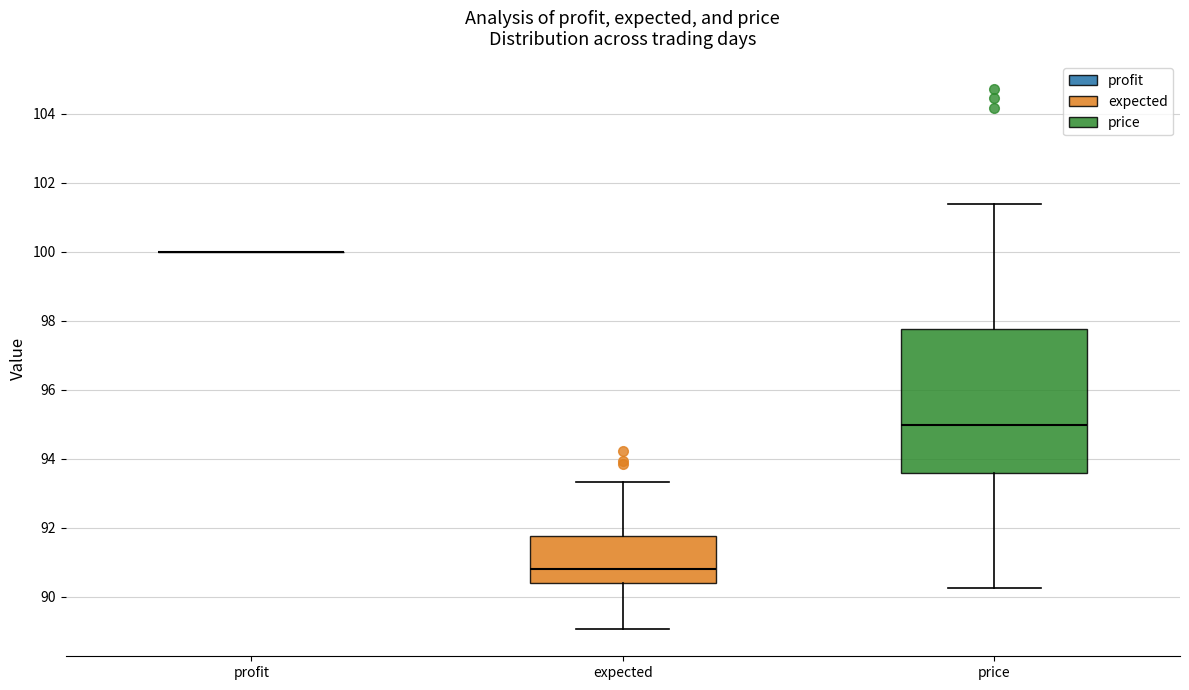

Where does the median line of the box for expected sit on the y-axis? The values are not printed on the chart, so give them approximately, as read against the axis.

90.8